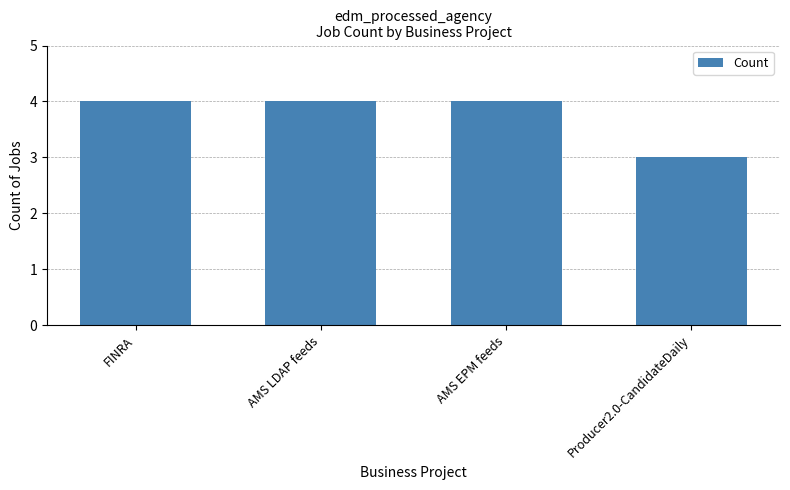

Are the bars horizontal?

No